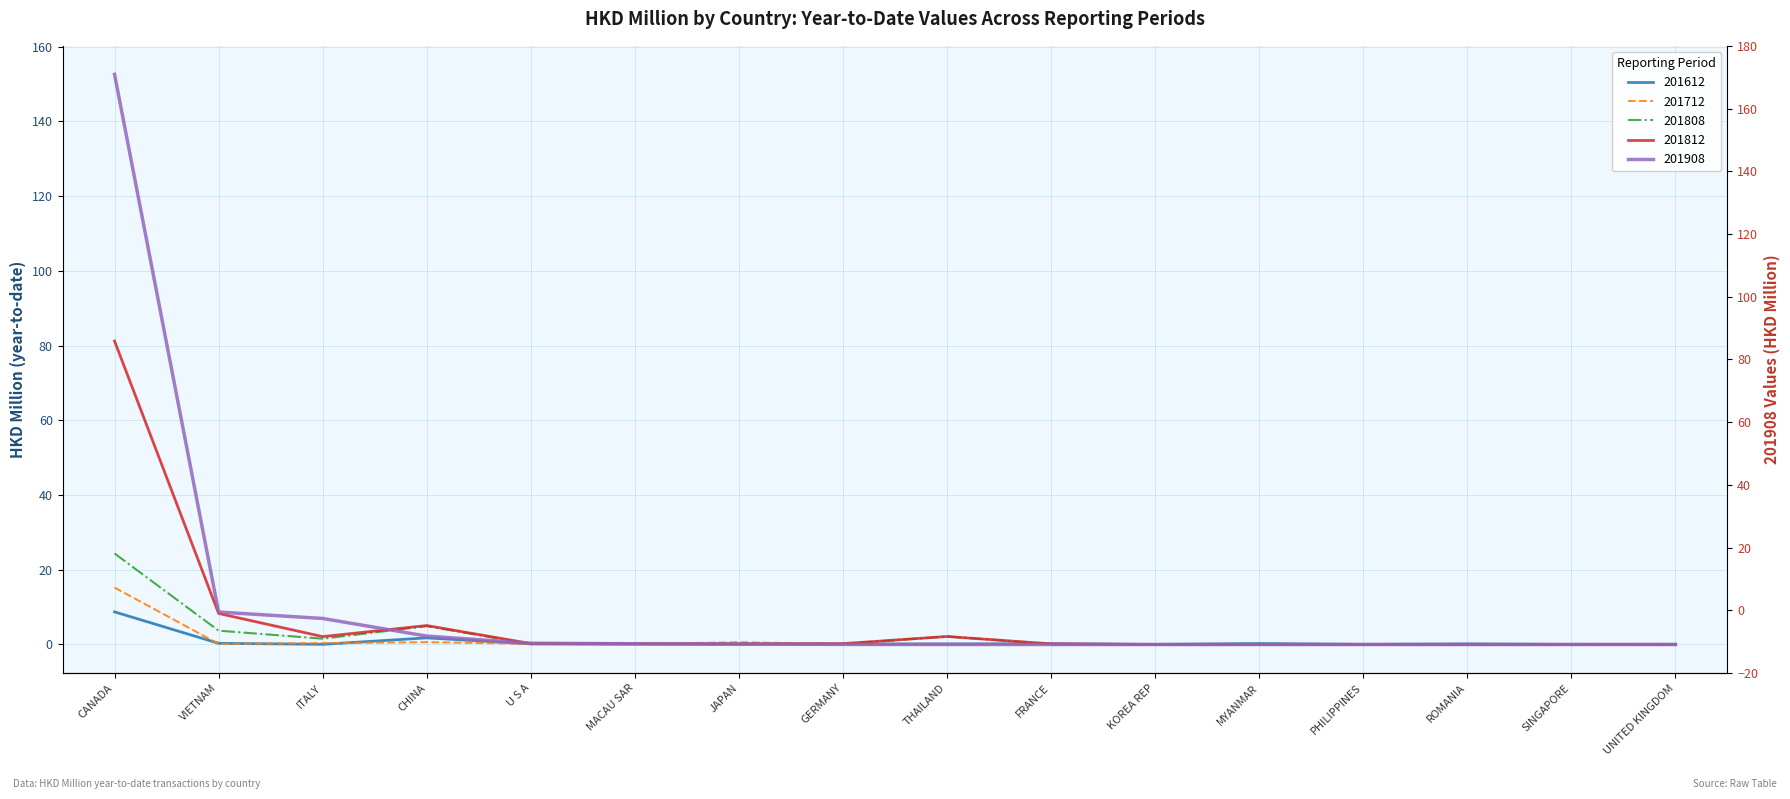

At how many categories does at least one series exceed 108?

1